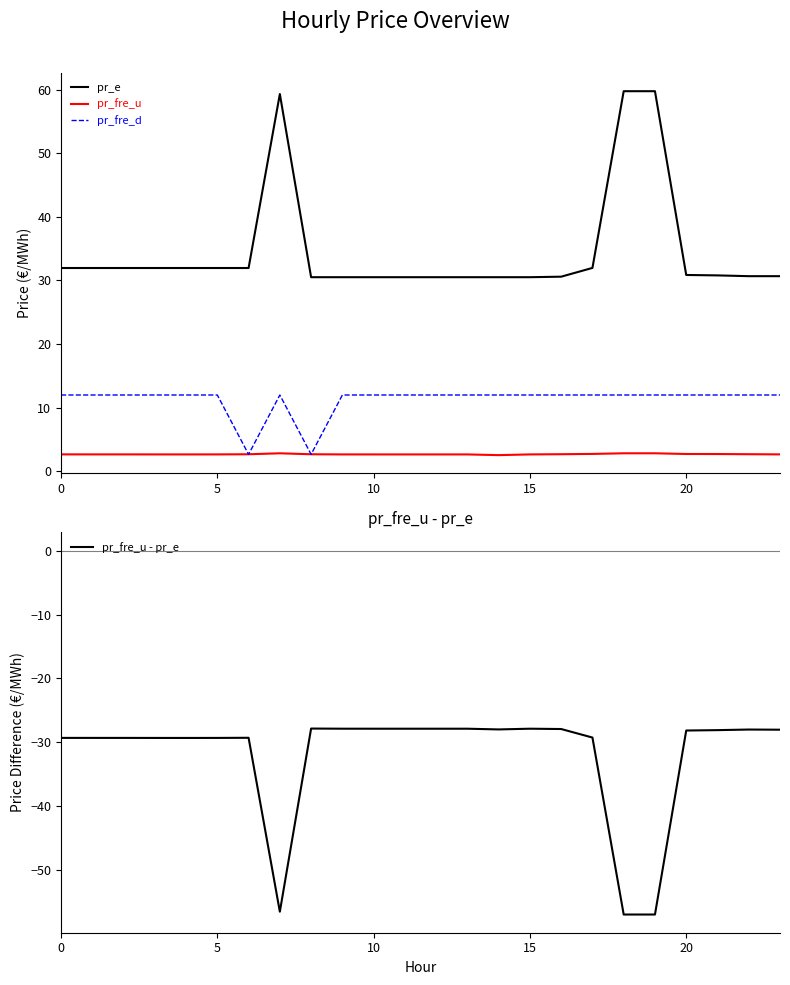

What is the minimum value for pr_fre_d?

2.7